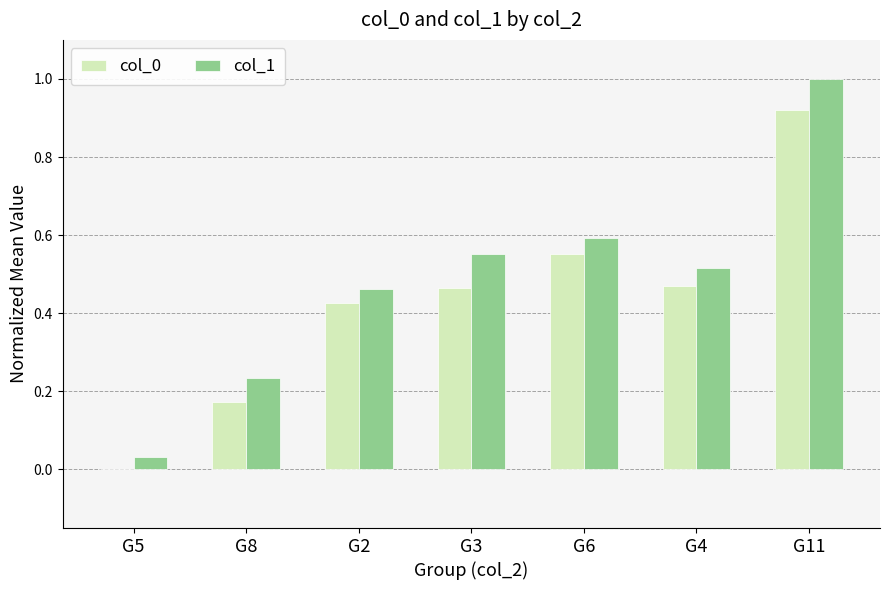

Which series has the largest range (max minus min)?

col_1